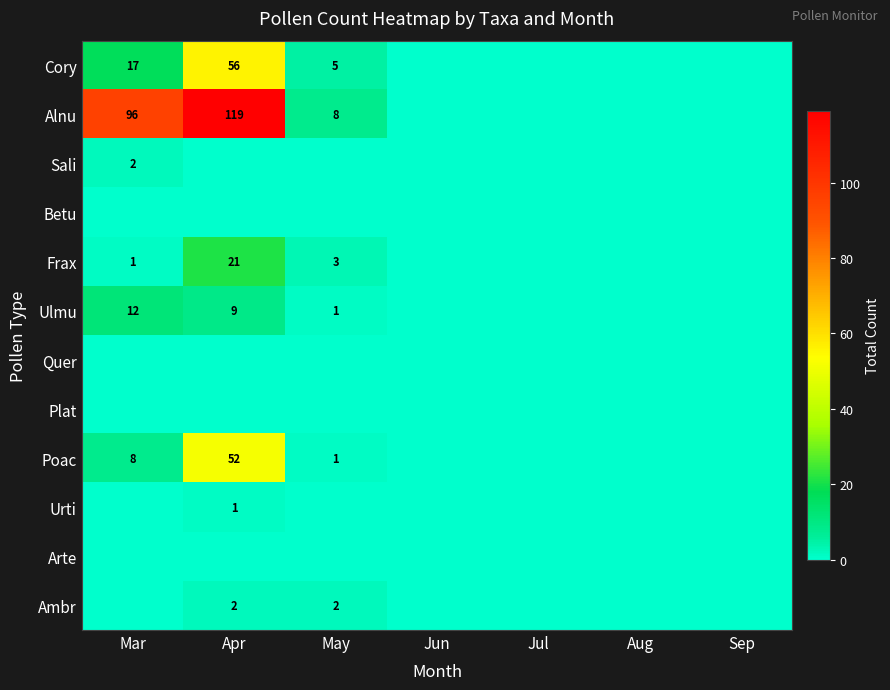

How many data points does each series have?

7